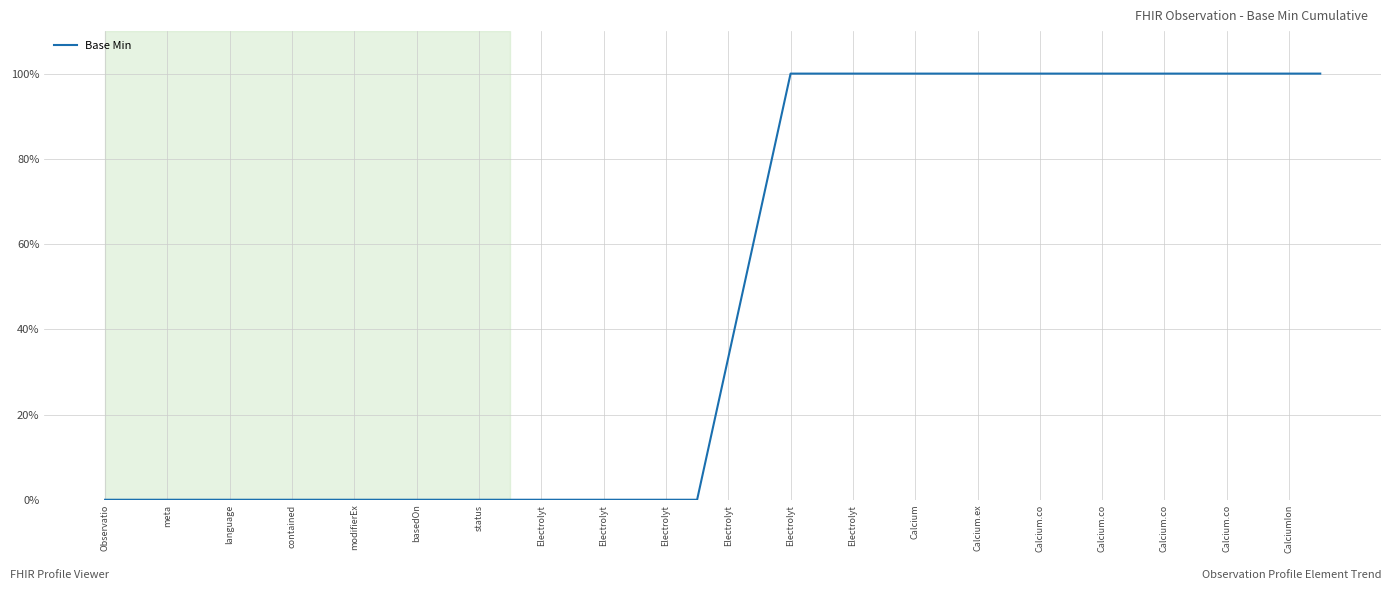

Does the chart have visible grid lines?

Yes